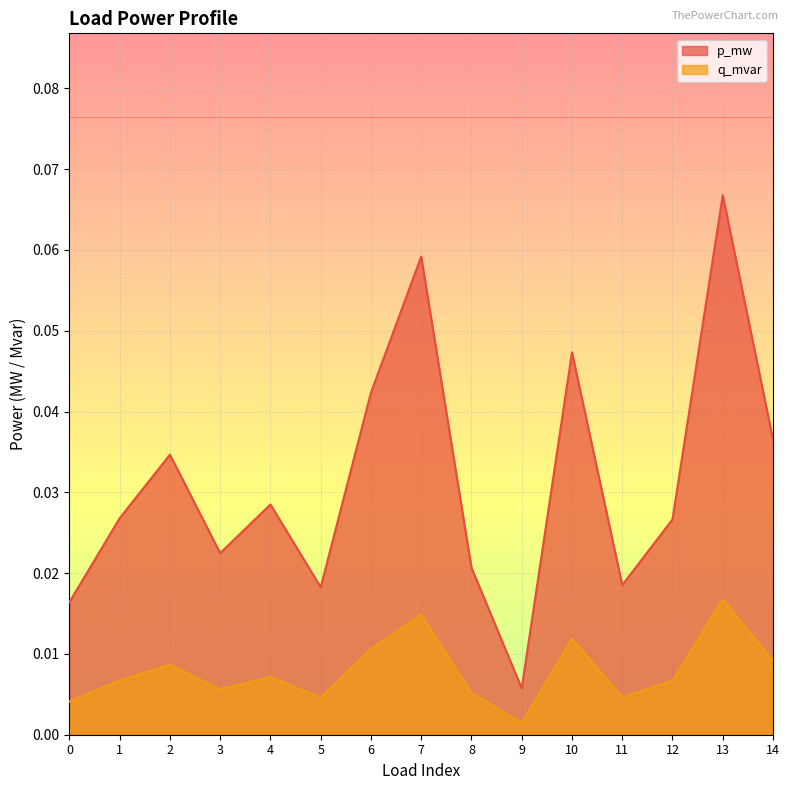

Is it true that p_mw equals 0.0 at 9?

True